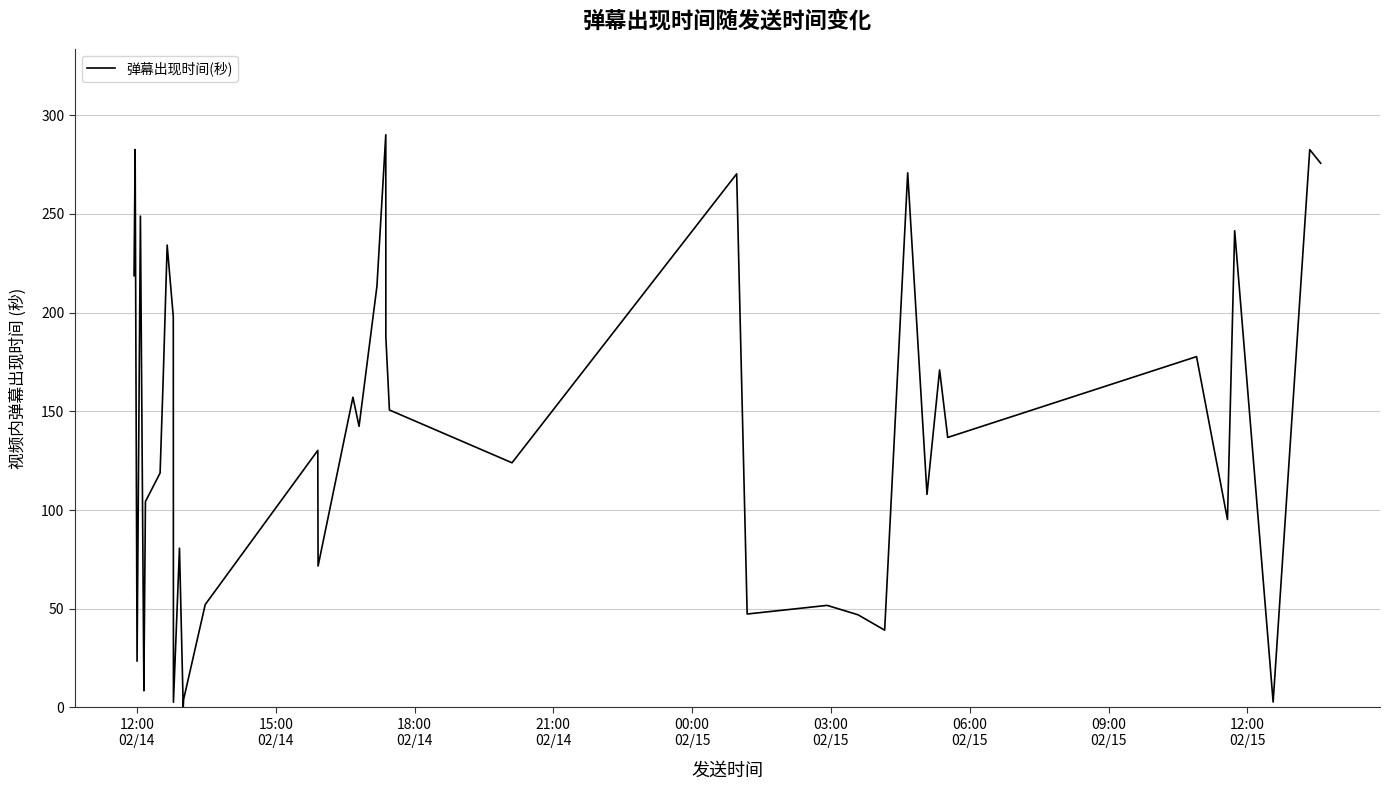

What is the greatest value displayed?

290.1